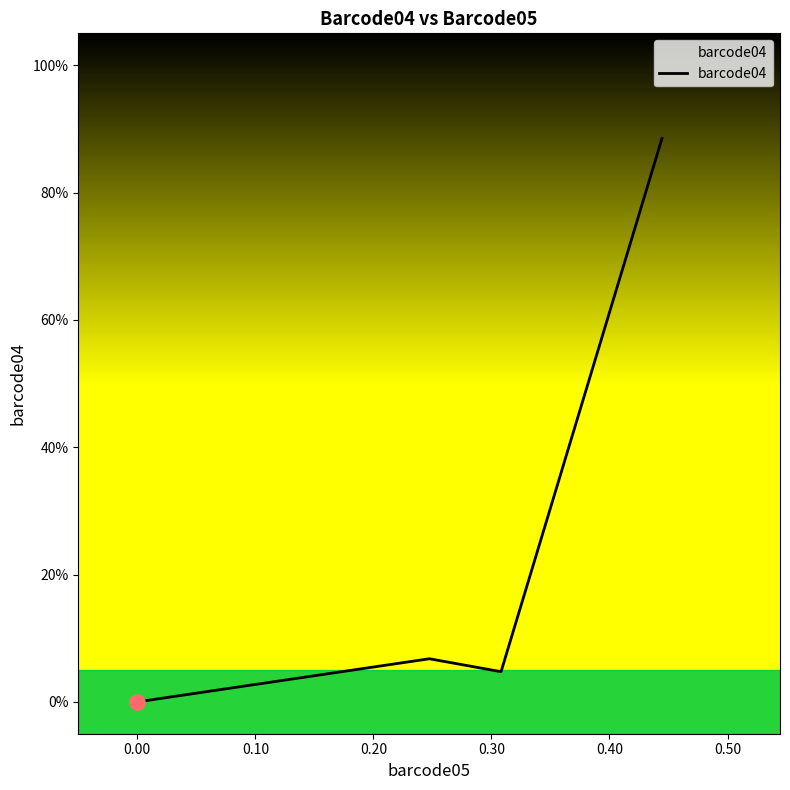

What is the change in value from 0.40 to 0.50?

+0.8